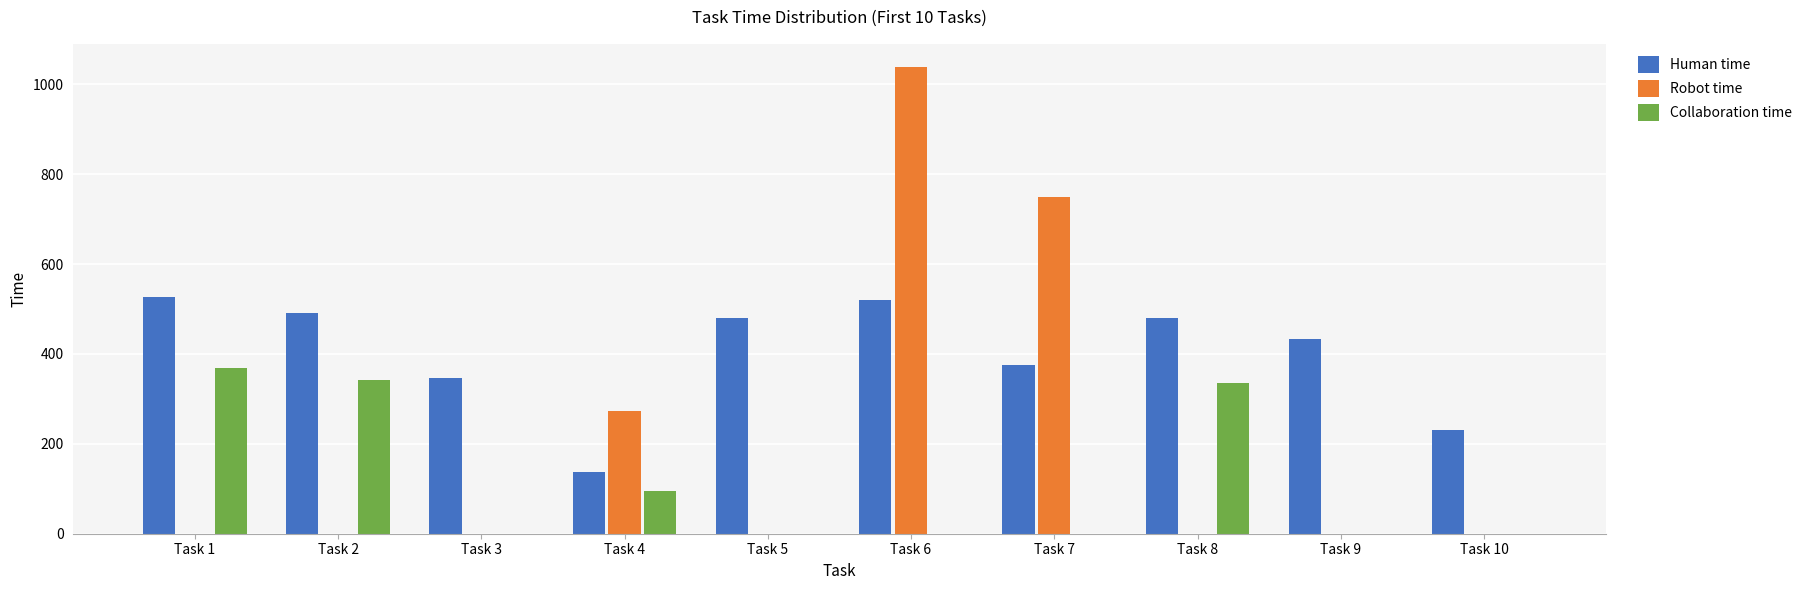

How many data points does each series have?

10